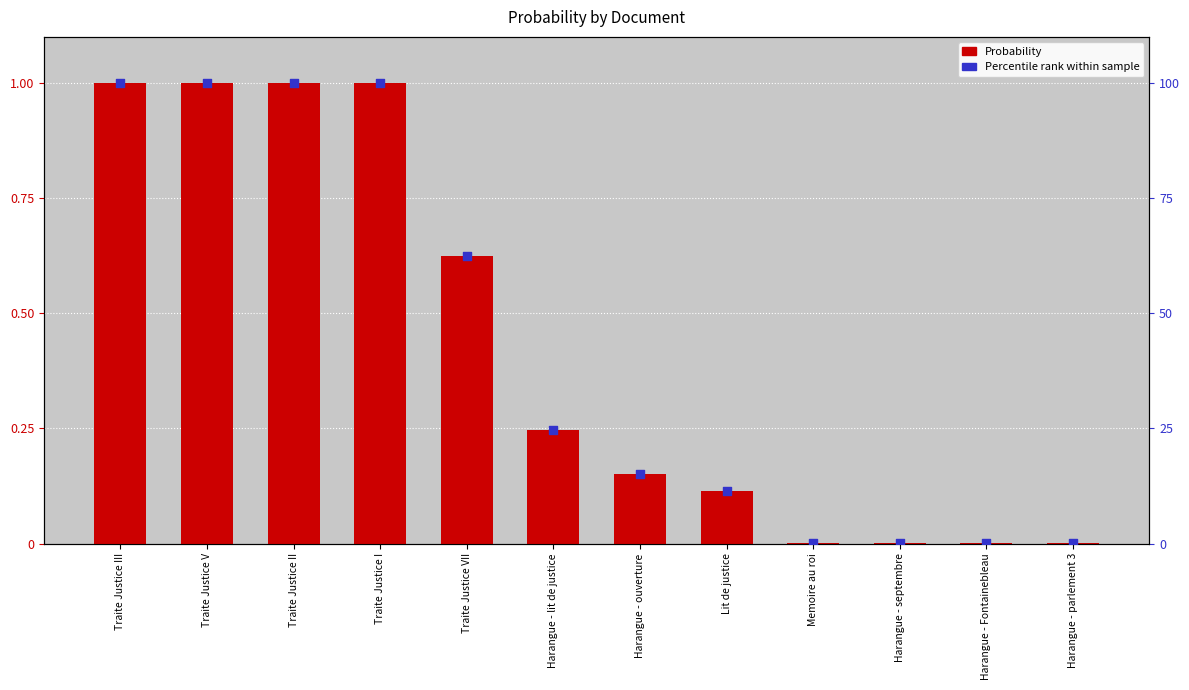

Is the value of Probability at Harangue - lit de justice greater than the value of Percentile rank at Harangue - parlement 3?

Yes